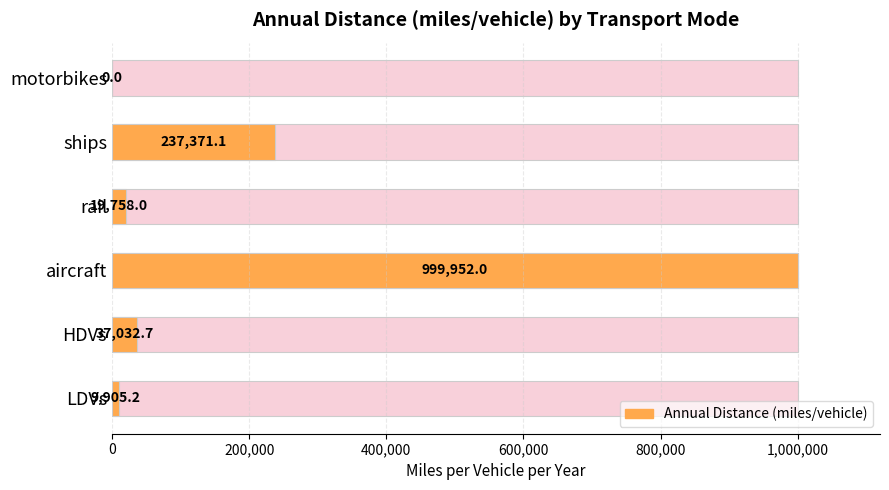

What is the value of the 2nd bar from the left?

37032.7